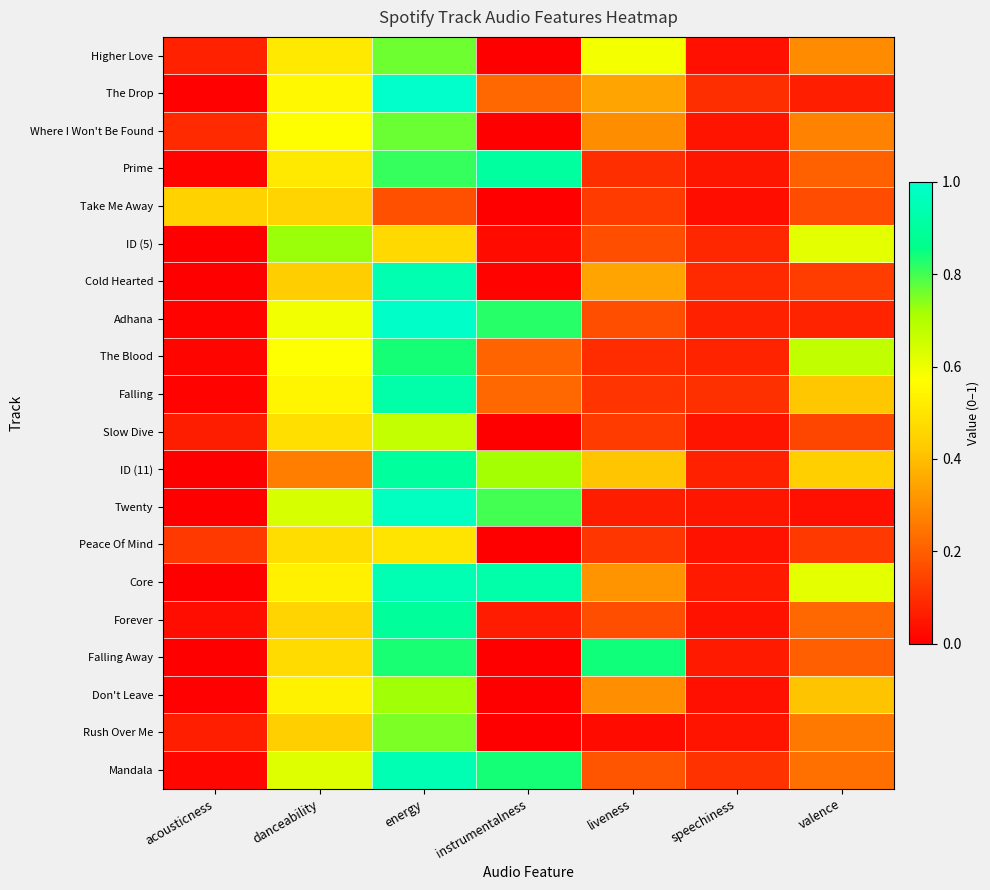

What is the maximum value shown in the chart?

1.0